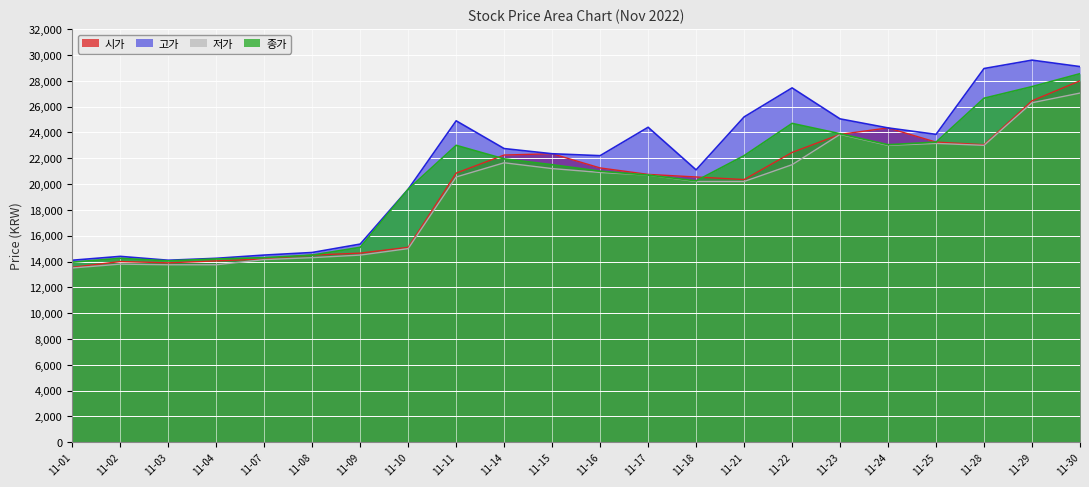

What is the highest value of the 시가 series?

28000